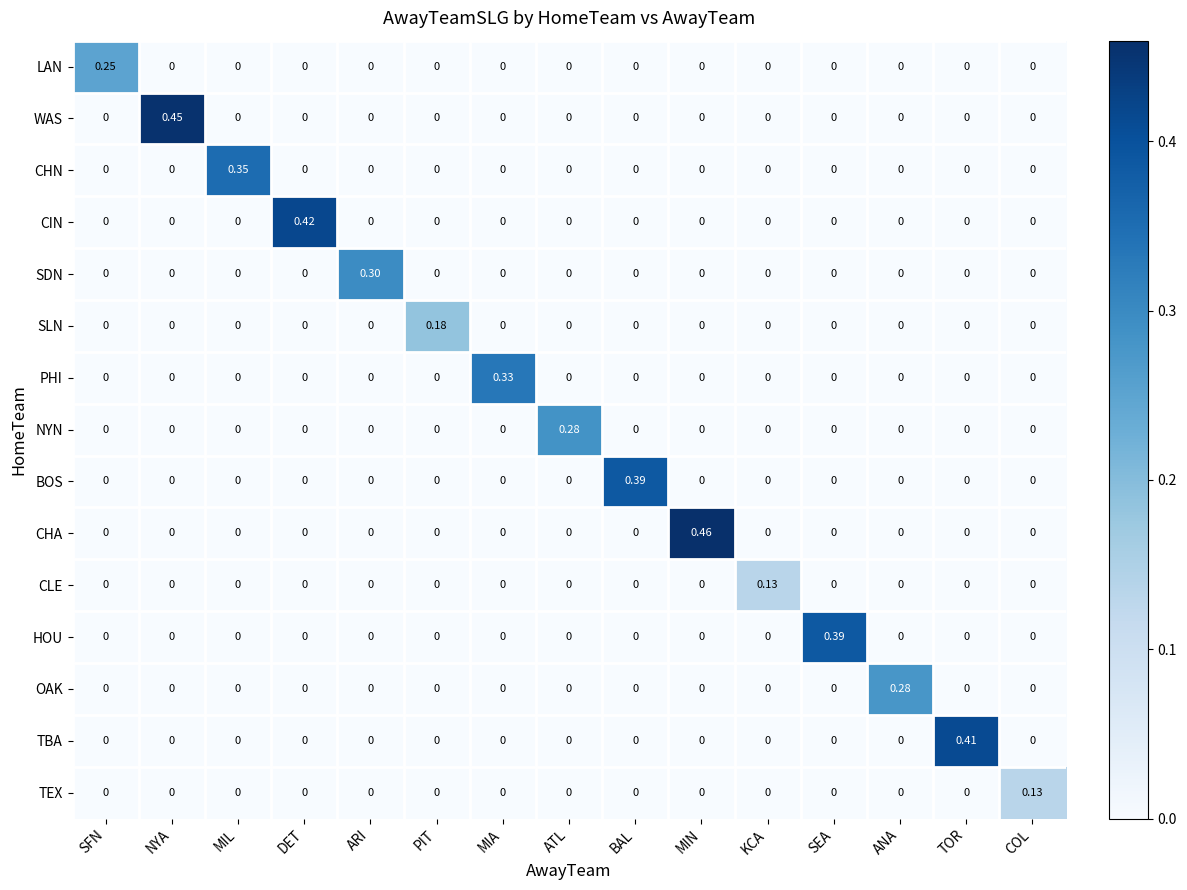

At which category is the sum across all series the highest?

MIN